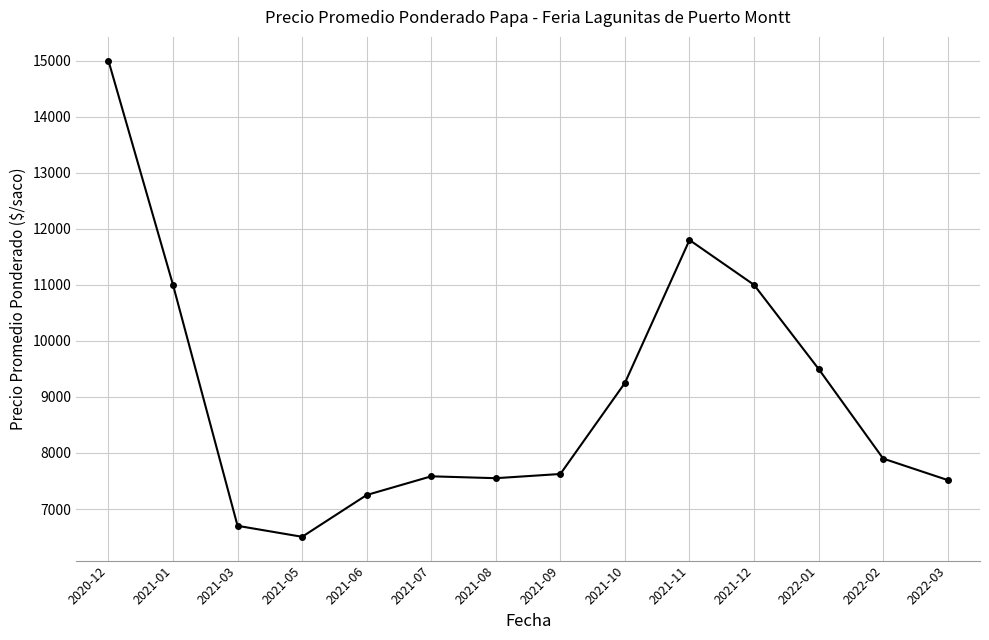

True or false: the data shows 7250.0 at 2021-06.

True